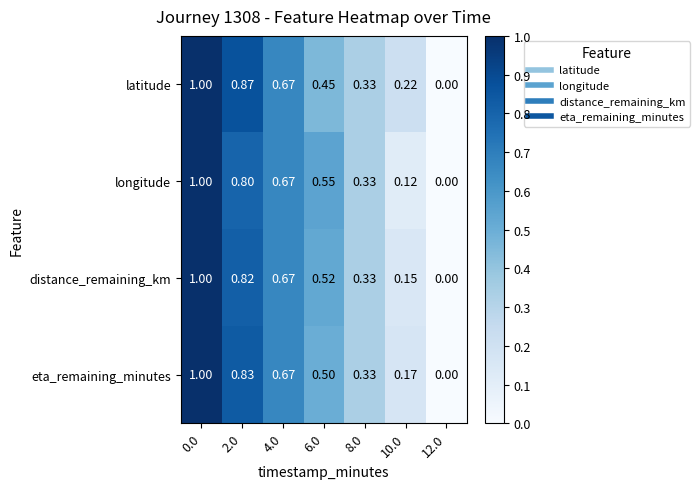

Which series has the largest total across all categories?

latitude